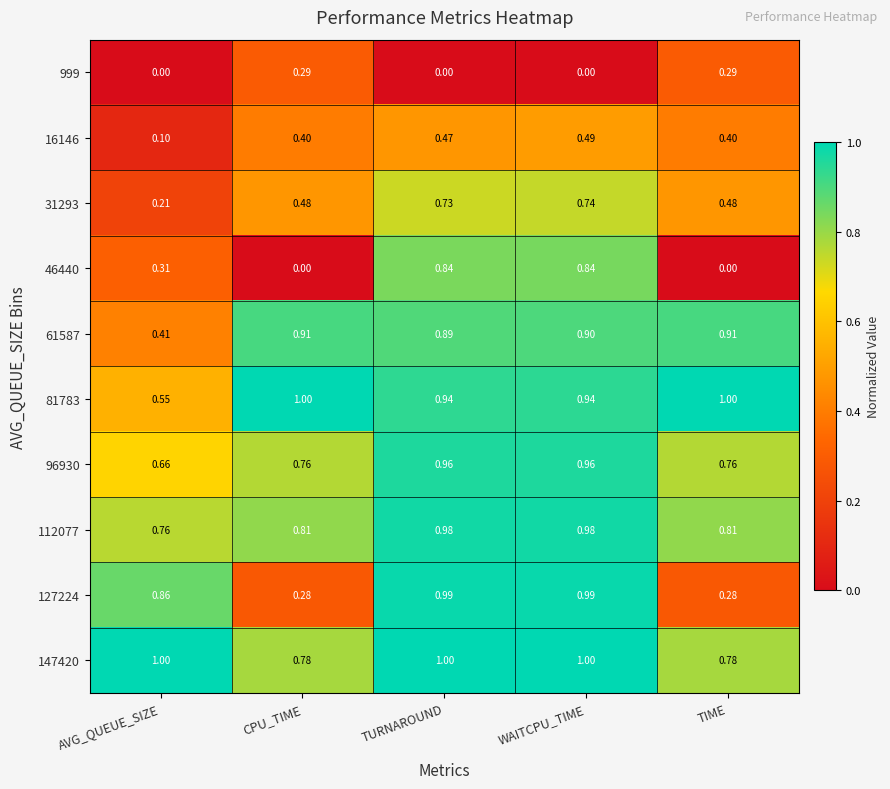

At which label is 61587 closest to 0?

AVG_QUEUE_SIZE